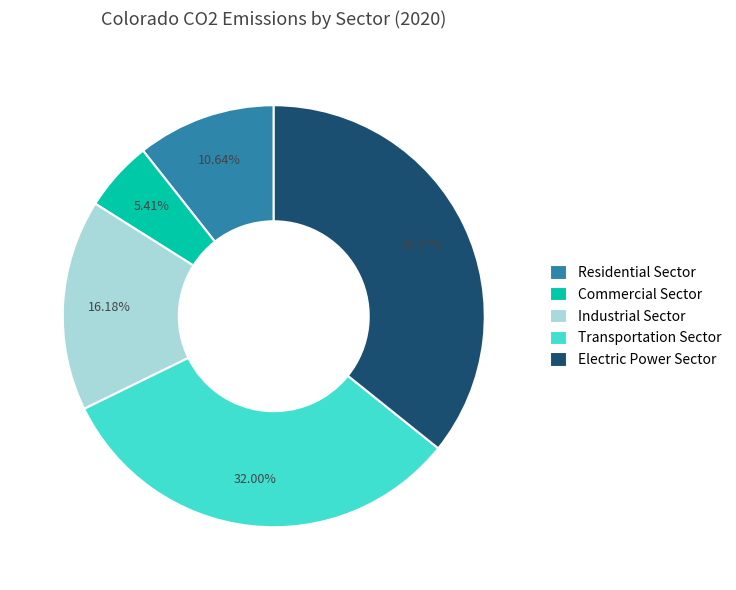

To the nearest percent, what is the difference between the largest and smallest slice percentages?

30%